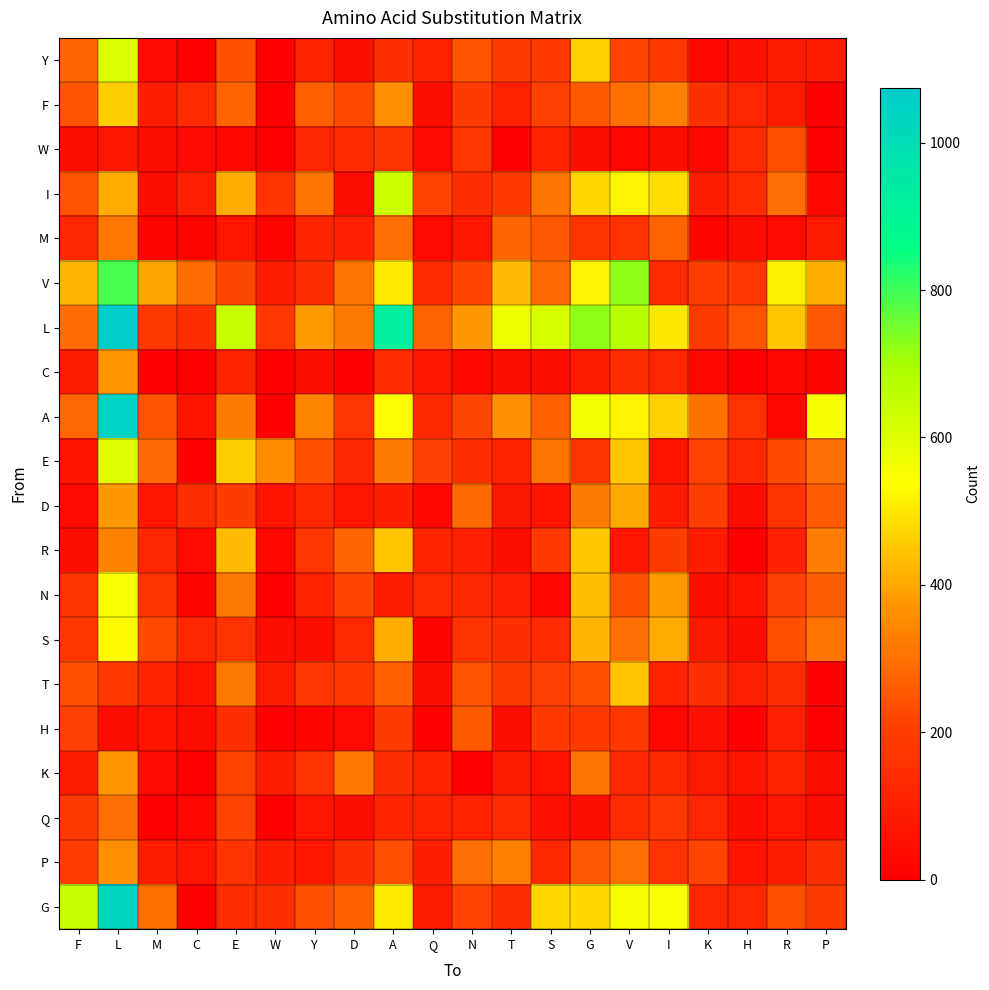

Reading left to right, list all the values displayed in this chart.

Y: F=281	L=608	M=36	C=0	E=243	W=1	Y=111	D=50	A=152	Q=109	N=248	T=192	S=181	G=463	V=216	I=178	K=24	H=55	R=84	P=85
F: F=251	L=458	M=94	C=137	E=276	W=0	Y=271	D=230	A=356	Q=49	N=192	T=108	S=203	G=259	V=300	I=330	K=154	H=121	R=88	P=2
W: F=43	L=75	M=40	C=31	E=22	W=0	Y=119	D=140	A=158	Q=36	N=170	T=9	S=106	G=46	V=25	I=47	K=25	H=133	R=237	P=10
I: F=251	L=404	M=50	C=102	E=411	W=166	Y=307	D=39	A=634	Q=212	N=144	T=182	S=308	G=475	V=519	I=485	K=97	H=133	R=295	P=23
M: F=124	L=313	M=16	C=20	E=68	W=20	Y=114	D=102	A=295	Q=31	N=75	T=280	S=255	G=167	V=157	I=274	K=15	H=46	R=30	P=80
V: F=421	L=790	M=395	C=290	E=222	W=94	Y=144	D=310	A=506	Q=141	N=215	T=431	S=288	G=518	V=726	I=135	K=199	H=175	R=514	P=408
L: F=292	L=1075	M=186	C=151	E=639	W=175	Y=378	D=317	A=924	Q=275	N=375	T=565	S=609	G=723	V=676	I=501	K=186	H=246	R=446	P=256
C: F=90	L=367	M=0	C=0	E=114	W=2	Y=48	D=5	A=137	Q=73	N=29	T=40	S=39	G=87	V=146	I=120	K=23	H=0	R=26	P=15
A: F=282	L=1047	M=244	C=63	E=323	W=11	Y=336	D=172	A=532	Q=128	N=220	T=362	S=269	G=561	V=520	I=465	K=305	H=156	R=23	P=556
E: F=67	L=597	M=283	C=8	E=461	W=350	Y=243	D=125	A=321	Q=205	N=143	T=107	S=309	G=160	V=448	I=64	K=208	H=122	R=227	P=297
D: F=30	L=374	M=71	C=146	E=190	W=64	Y=126	D=70	A=98	Q=28	N=286	T=77	S=65	G=323	V=402	I=89	K=196	H=45	R=160	P=262
R: F=42	L=333	M=123	C=30	E=432	W=28	Y=169	D=281	A=449	Q=115	N=102	T=48	S=181	G=452	V=70	I=189	K=89	H=0	R=103	P=324
N: F=162	L=554	M=163	C=20	E=319	W=0	Y=110	D=218	A=93	Q=133	N=124	T=104	S=23	G=435	V=239	I=381	K=50	H=64	R=205	P=266
S: F=177	L=526	M=229	C=122	E=162	W=50	Y=48	D=138	A=411	Q=16	N=160	T=155	S=135	G=424	V=294	I=407	K=78	H=44	R=238	P=308
T: F=238	L=183	M=113	C=65	E=315	W=87	Y=176	D=177	A=271	Q=44	N=247	T=185	S=204	G=239	V=442	I=112	K=155	H=103	R=148	P=10
H: F=204	L=39	M=63	C=45	E=155	W=0	Y=20	D=34	A=192	Q=5	N=257	T=45	S=184	G=182	V=180	I=25	K=52	H=7	R=101	P=0
K: F=91	L=369	M=30	C=0	E=218	W=94	Y=164	D=312	A=144	Q=112	N=10	T=86	S=60	G=310	V=125	I=128	K=81	H=64	R=115	P=40
Q: F=185	L=297	M=0	C=23	E=210	W=10	Y=71	D=45	A=115	Q=105	N=105	T=137	S=55	G=44	V=132	I=169	K=119	H=50	R=70	P=49
P: F=197	L=358	M=84	C=69	E=163	W=94	Y=72	D=148	A=238	Q=97	N=295	T=329	S=130	G=255	V=298	I=158	K=218	H=65	R=94	P=151
G: F=642	L=1037	M=301	C=7	E=146	W=154	Y=240	D=269	A=508	Q=85	N=211	T=147	S=475	G=477	V=557	I=553	K=124	H=124	R=237	P=192